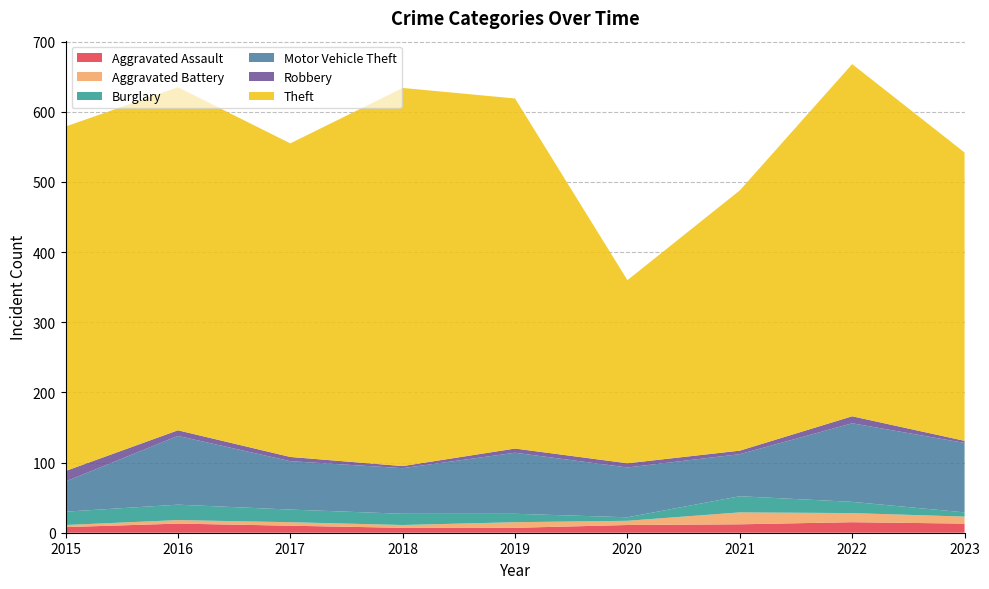

Reading left to right, transcribe all the data shown in this chart.

Aggravated Assault: 8	13	10	7	7	11	12	15	13
Aggravated Battery: 3	5	5	4	8	6	17	13	10
Burglary: 19	22	18	16	12	5	23	16	6
Motor Vehicle Theft: 43	98	69	65	87	71	60	112	99
Robbery: 15	8	6	3	6	6	5	10	3
Theft: 491	489	447	539	499	261	371	502	411